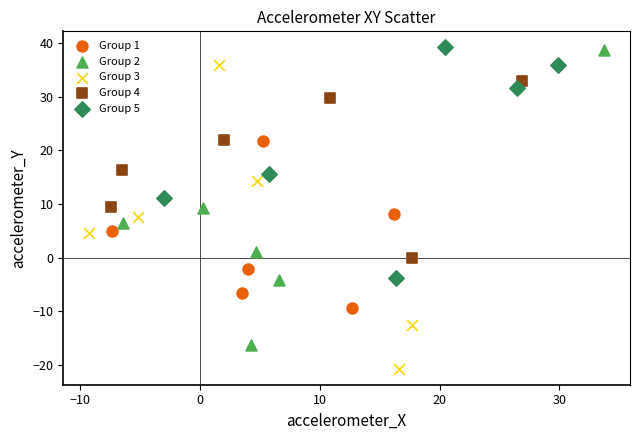

Which series has the largest Y range (max minus min)?

Group 3